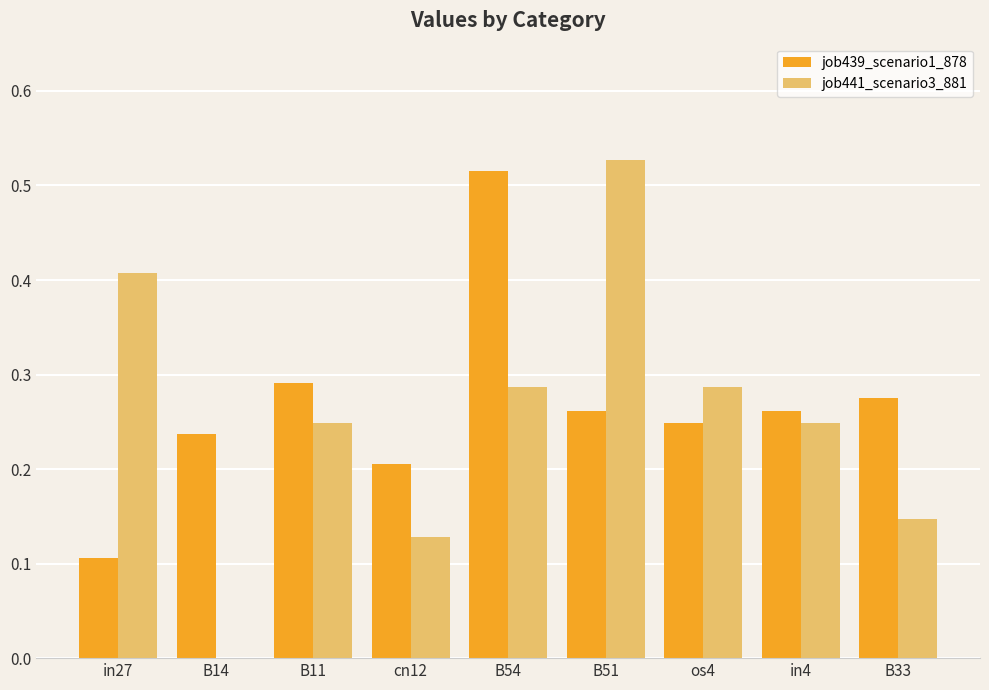

True or false: job439_scenario1_878 has a value of 0.2 at cn12.

True